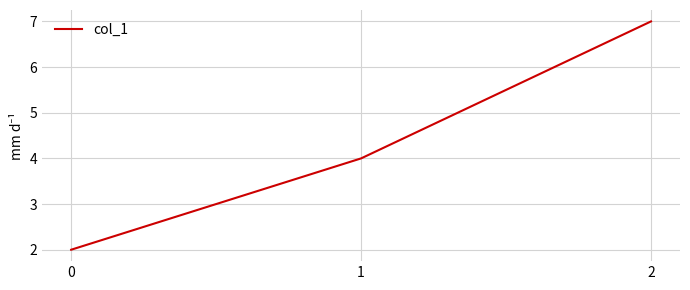

The value at 1 is 4. True or false?

True